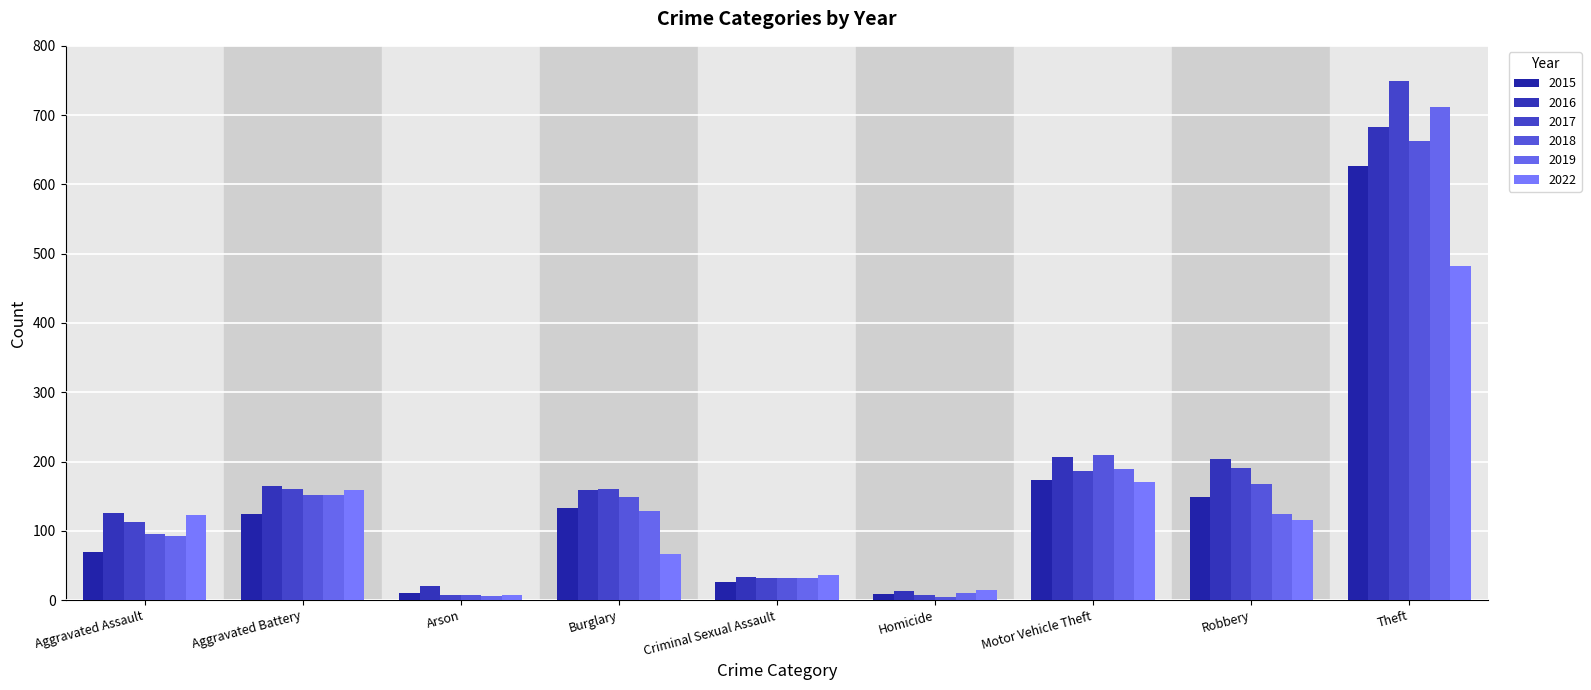

Reading right to left, transcribe all the data shown in this chart.

2015: 626	149	173	9	26	133	10	124	70
2016: 683	203	207	13	34	159	20	164	125
2017: 749	190	186	8	32	161	8	160	112
2018: 663	167	210	4	32	149	7	151	95
2019: 711	124	189	10	32	129	6	152	92
2022: 482	115	170	15	36	66	7	159	123